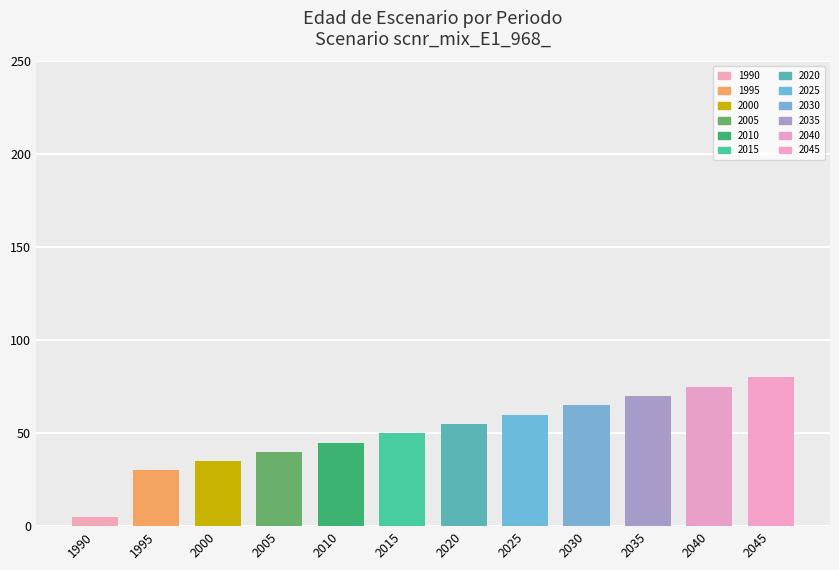

Is it true that the value at T=35 is 22?

False